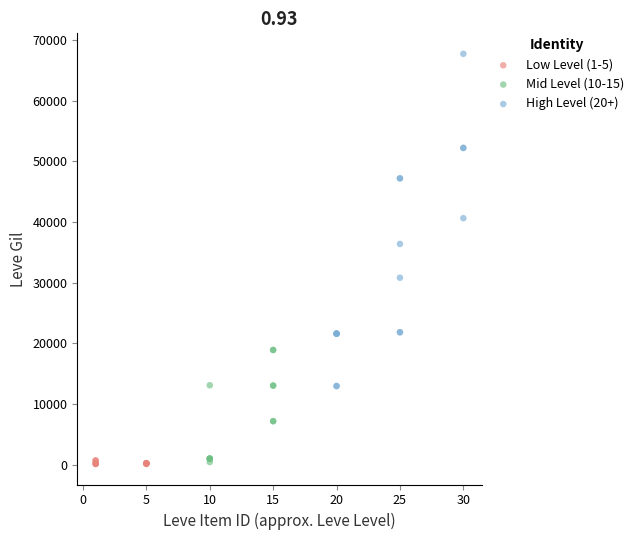

Which series has the widest spread of Y values?

High Level (20+)